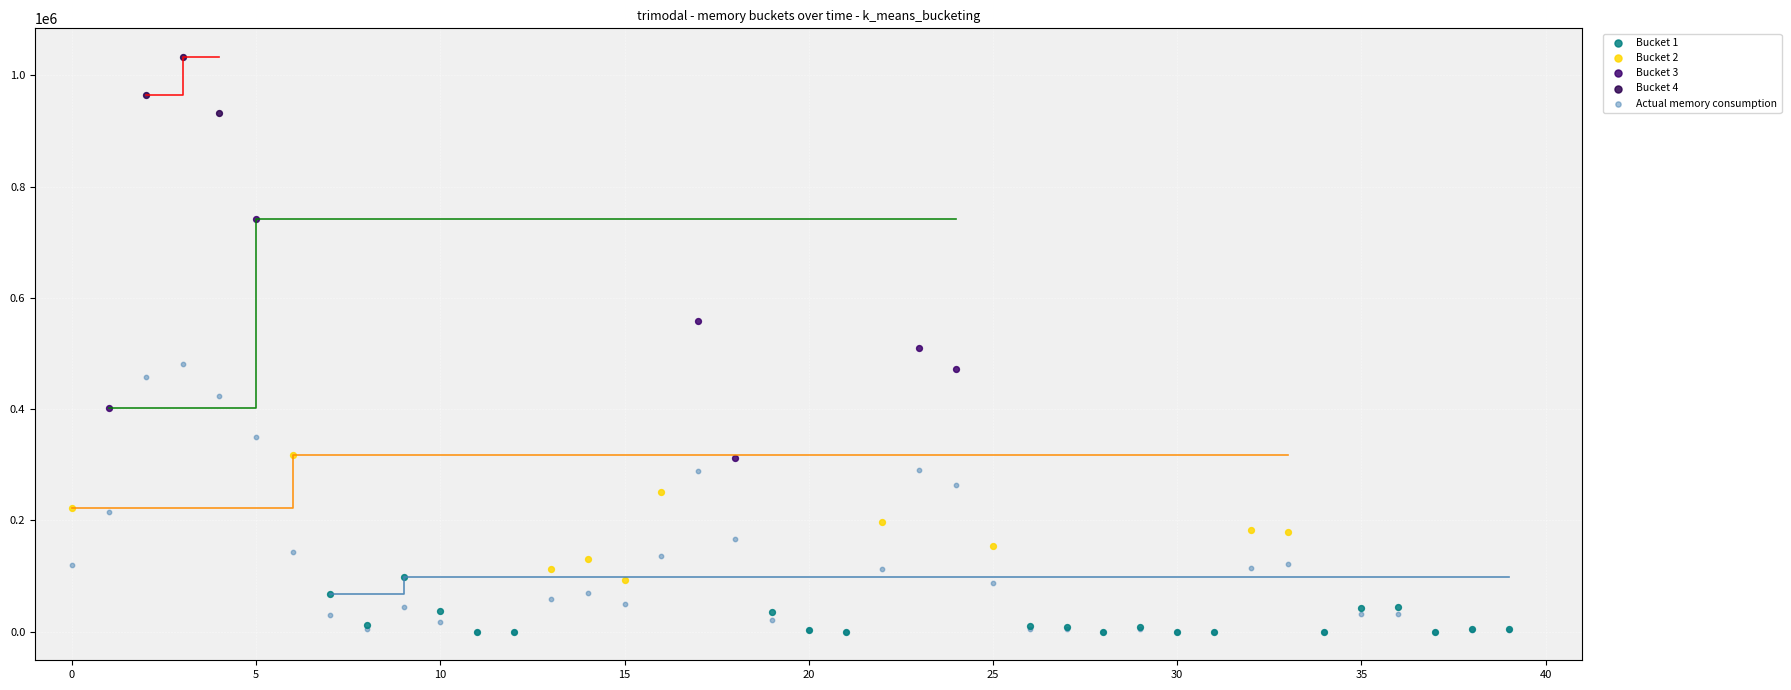

Which series reaches the maximum Y coordinate?

Bucket 4